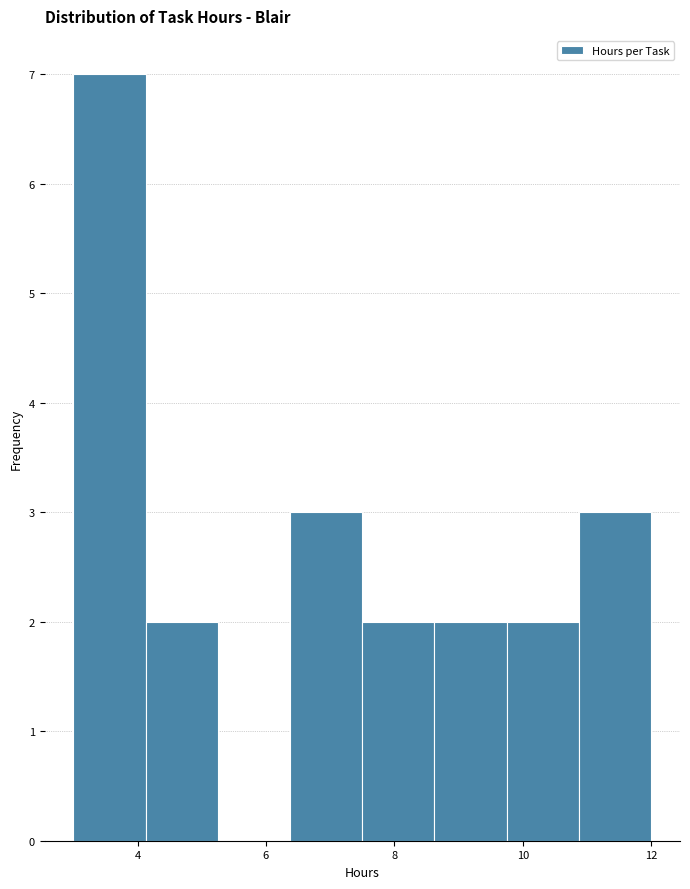

How tall is the bar that spans 10.8 to 12.0 on the x-axis? Neither the bar edges nor the heights are printed on the chart, so give them approximately, as read against the axes.

3